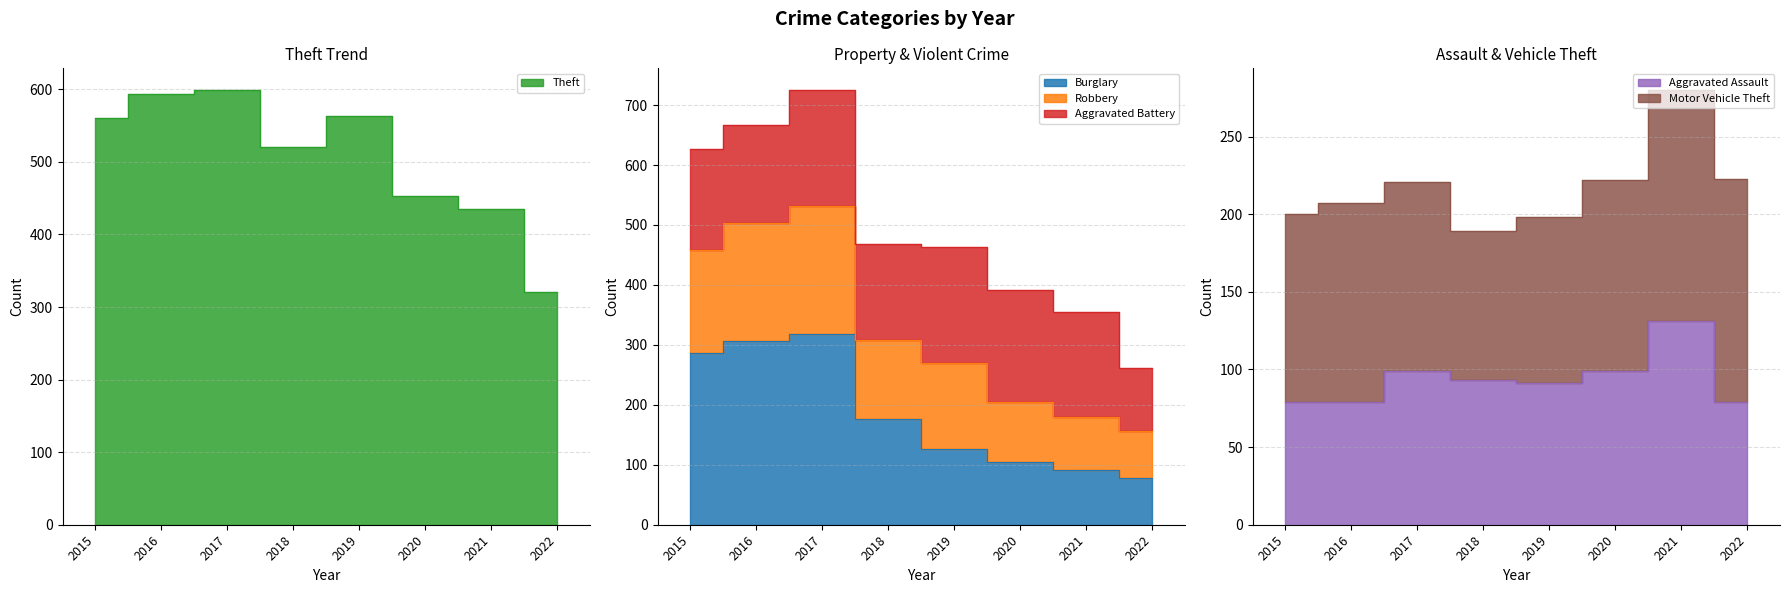

What is the sum of the Burglary values at 2018 and 2016?

483